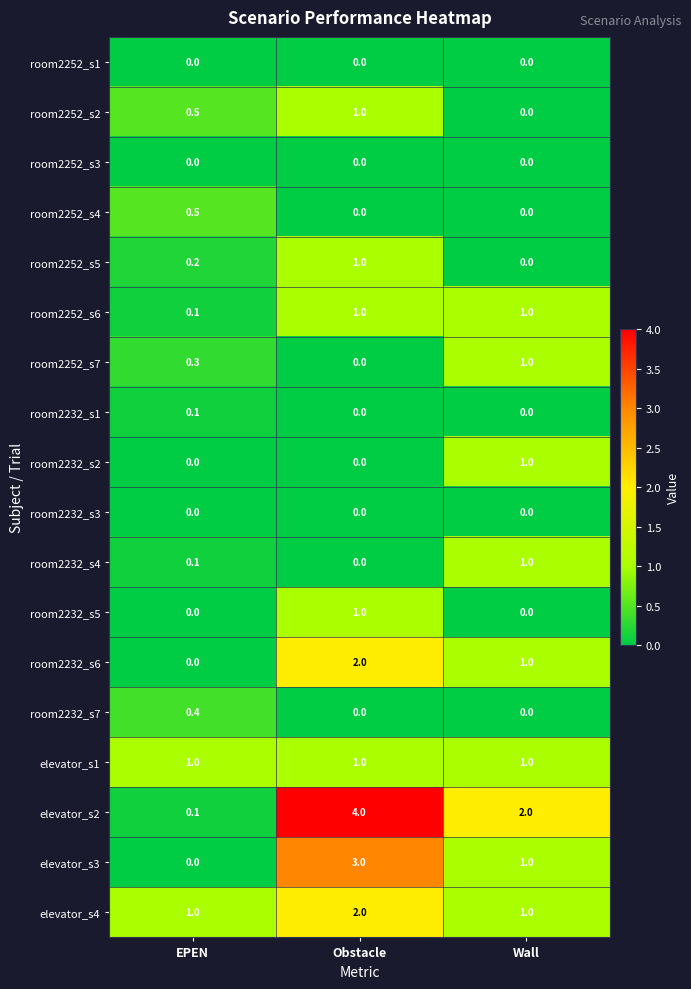

How many room2252_s2 values are between 0 and 1?

3